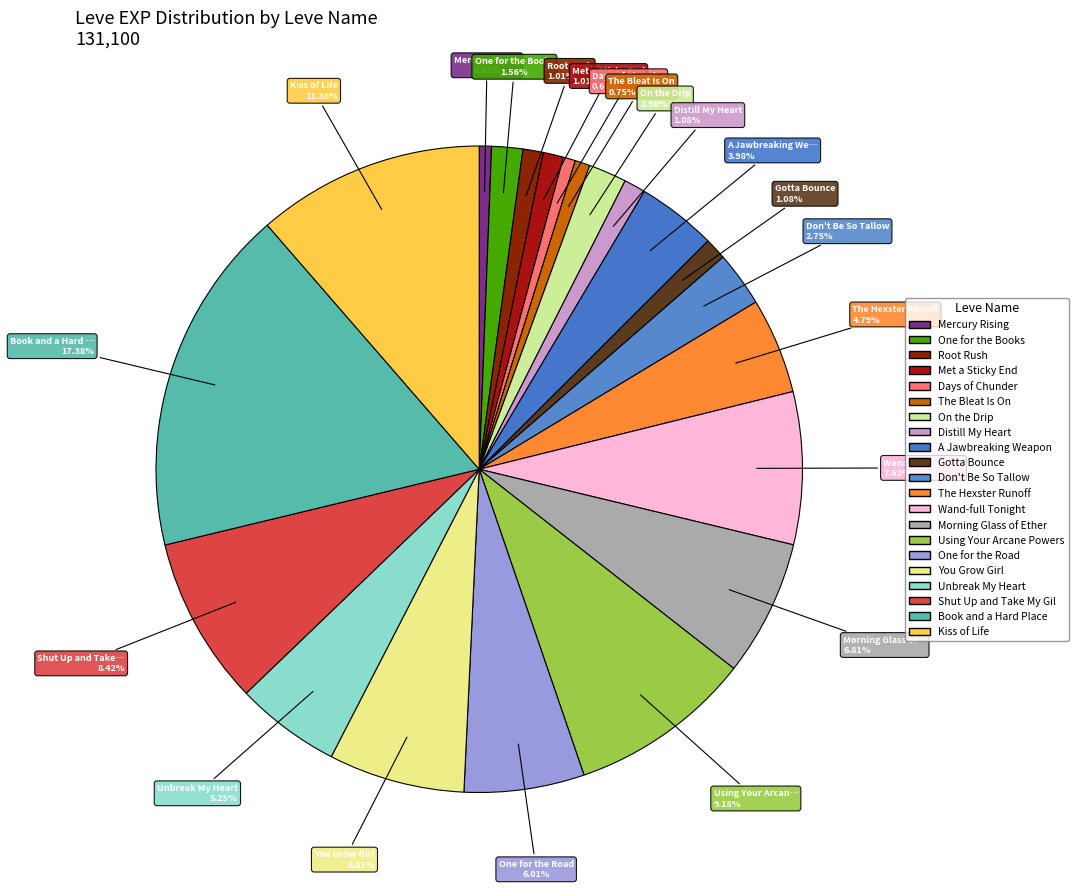

Does any single category account for the majority?

No